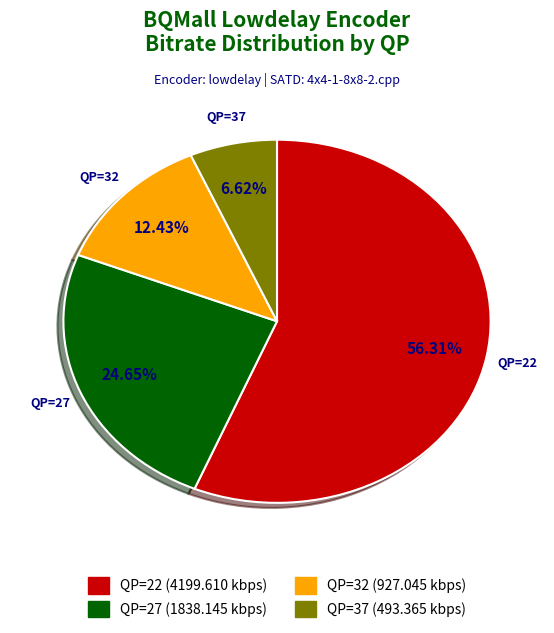

To the nearest percent, what is the average slice percentage?

25%